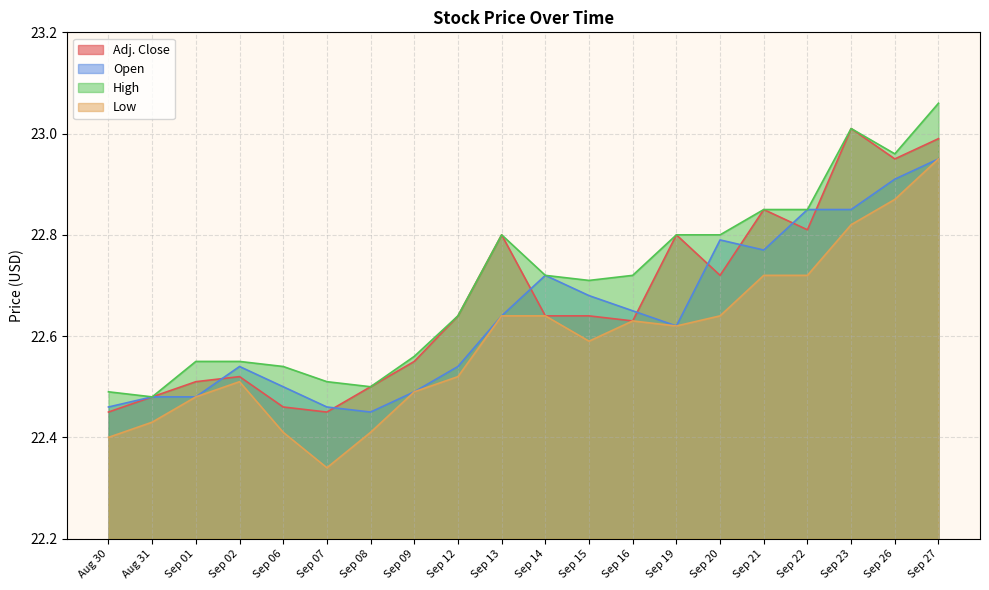

What is the lowest value of the Low series?

22.3